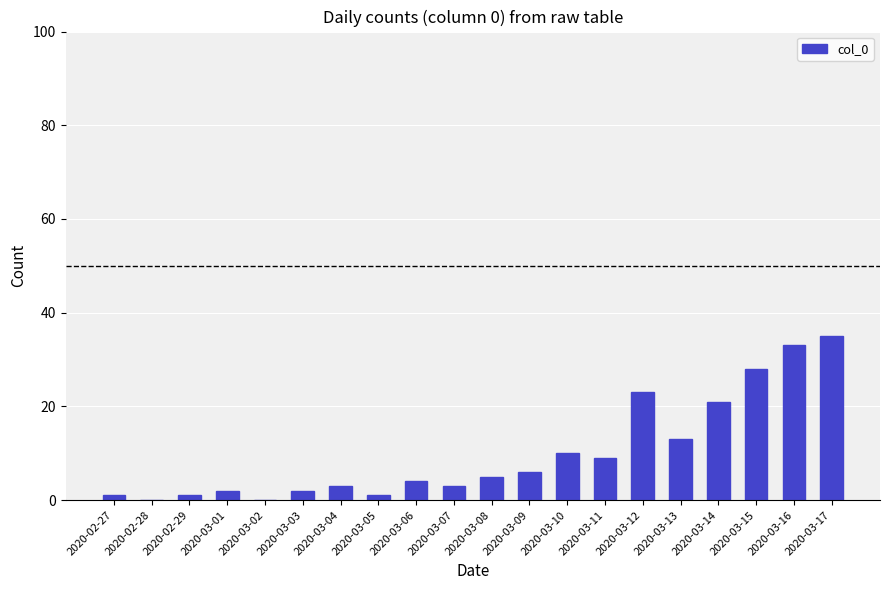

What is the sum of the values at 2020-03-16 and 2020-03-15?

61